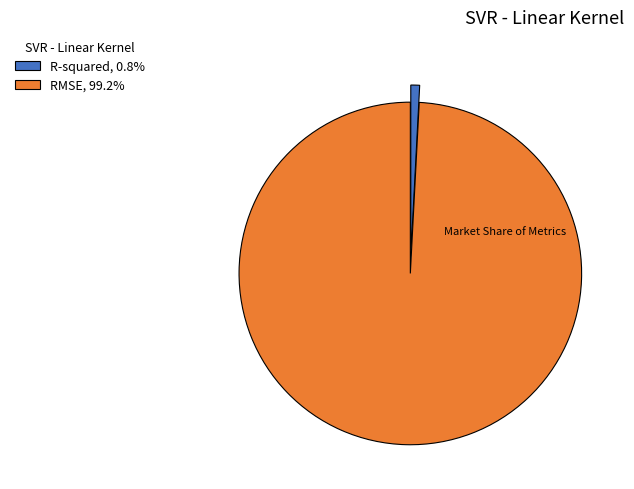

Is there any slice that represents more than half of the pie?

Yes